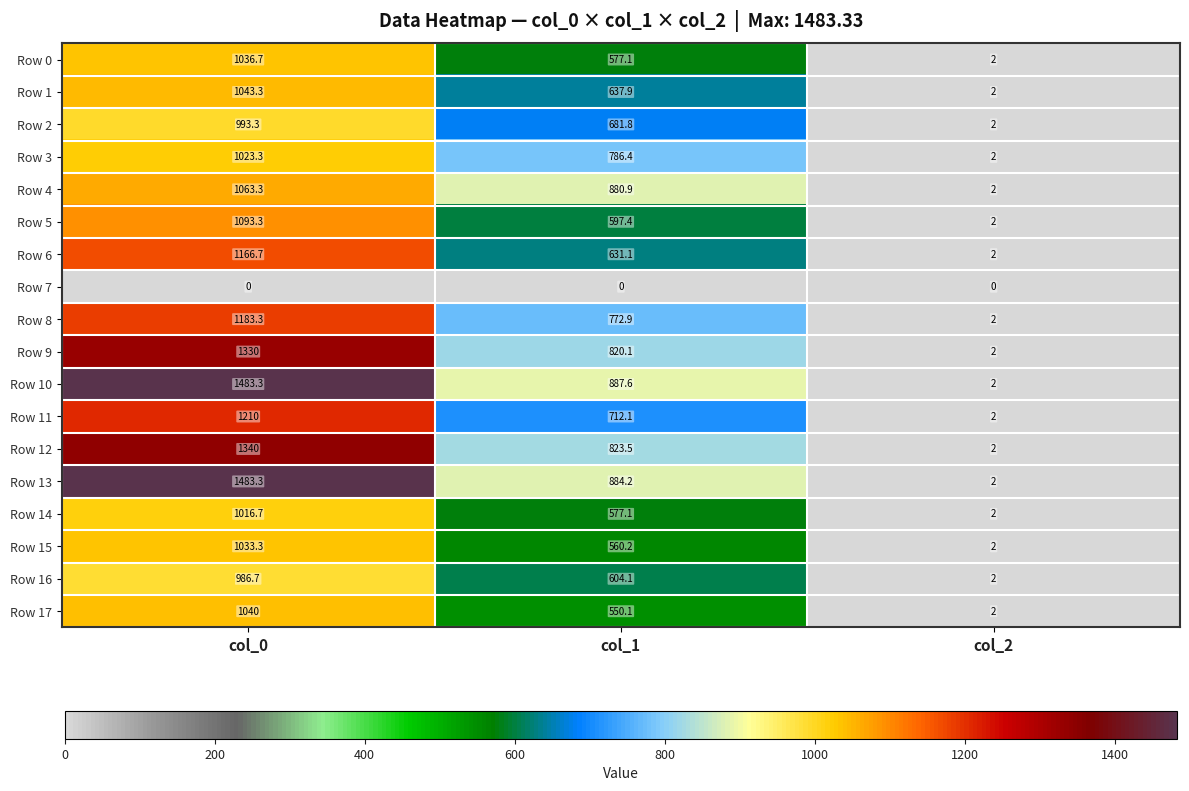

What is the difference between the highest and lowest values at col_0?

1483.3